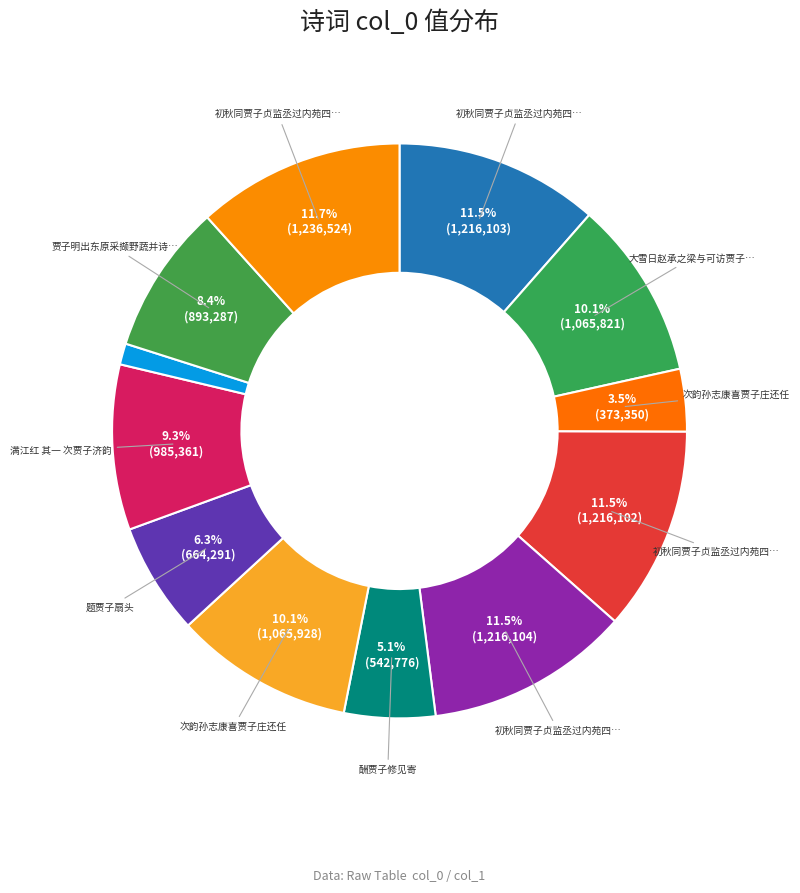

To the nearest percent, what is the average slice percentage?

8%